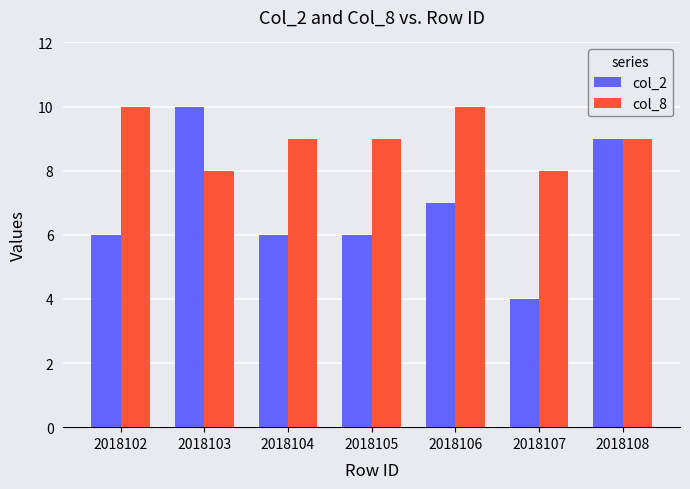

Reading left to right, list all the values displayed in this chart.

col_2: 2018102=6	2018103=10	2018104=6	2018105=6	2018106=7	2018107=4	2018108=9
col_8: 2018102=10	2018103=8	2018104=9	2018105=9	2018106=10	2018107=8	2018108=9